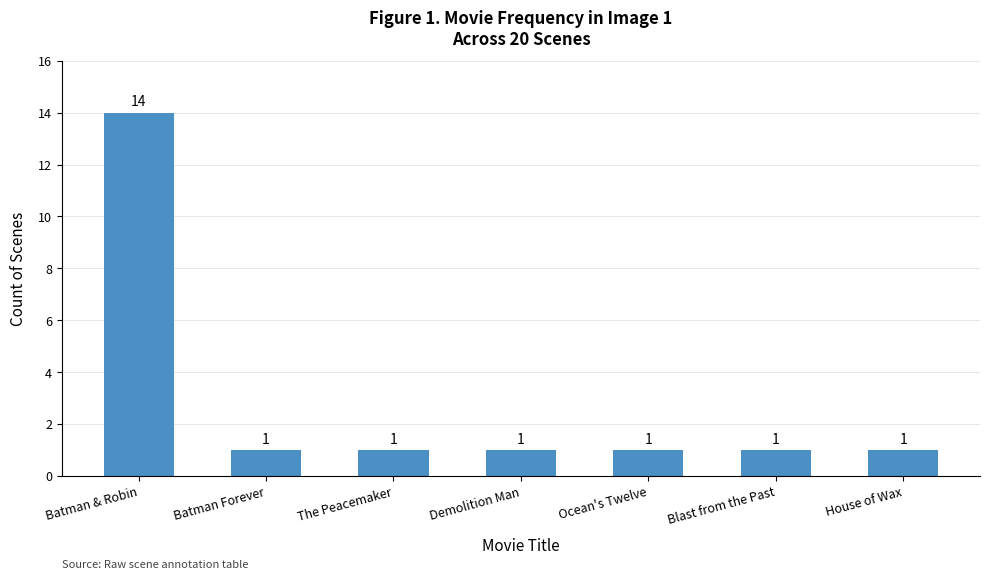

What is the label of the 5th bar from the left?

Ocean's Twelve